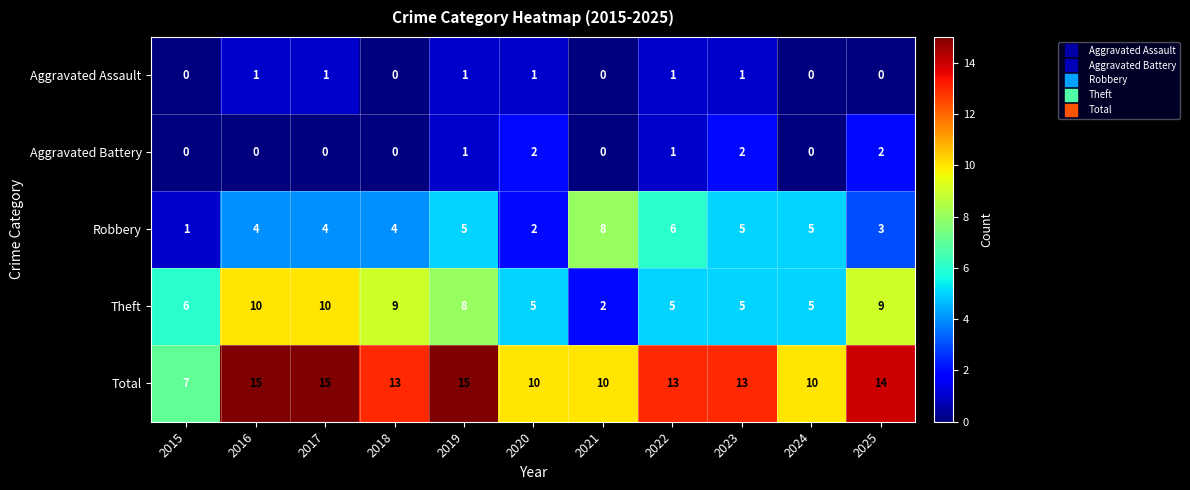

The value of Robbery at 2022 is 2. True or false?

False